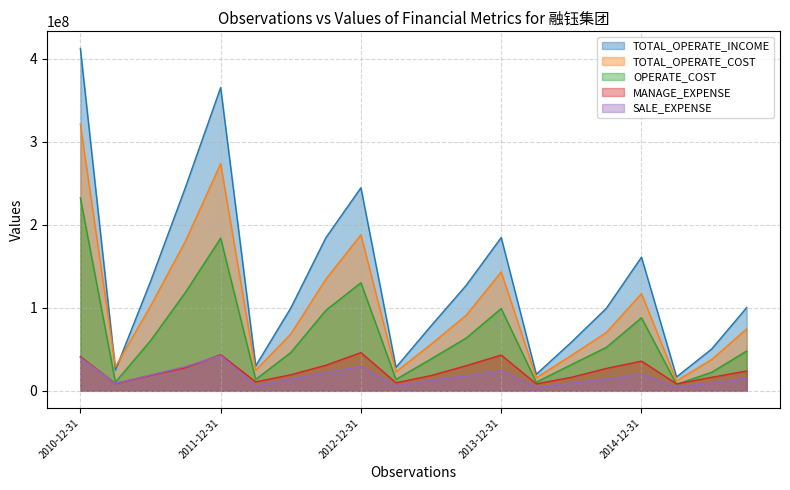

Where does the OPERATE_COST series first go above 52394679?

2010-12-31